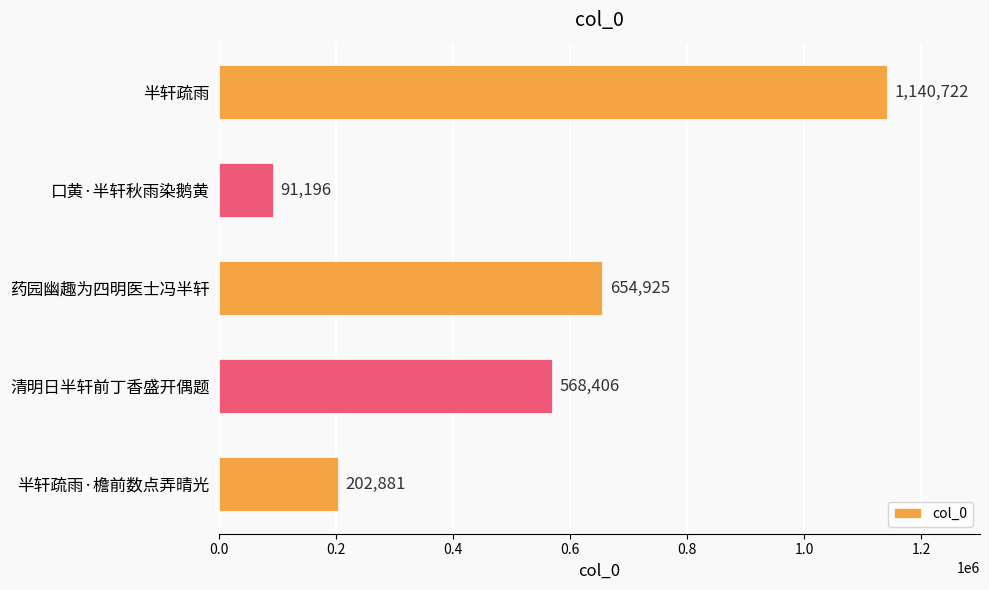

What is the difference between the maximum and second lowest values?

937841